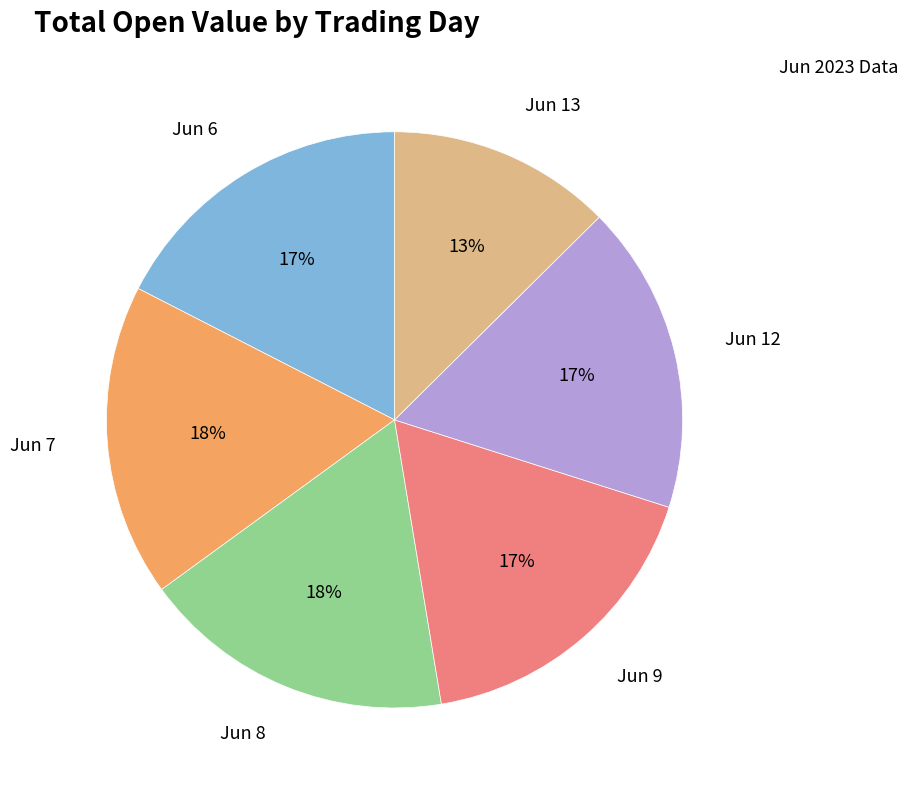

To the nearest percent, what is the average slice percentage?

17%